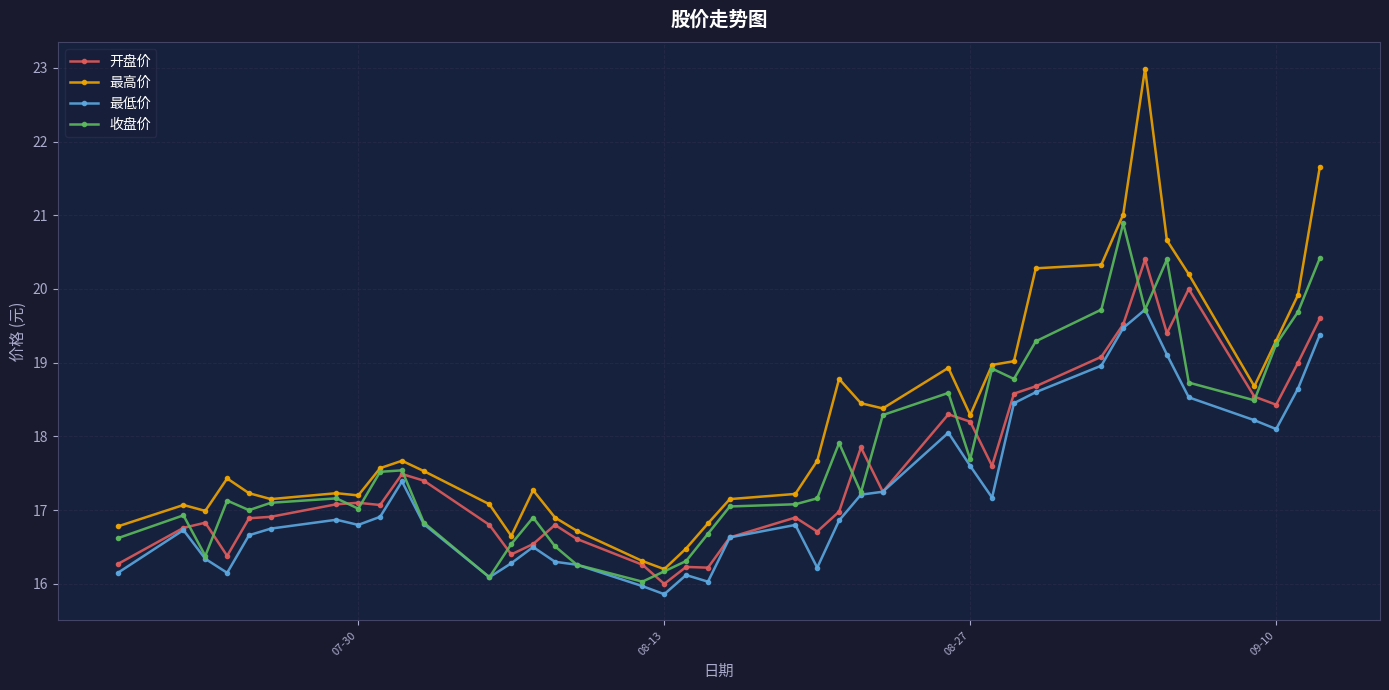

List the series in order of their peak value, highest first.

最高价, 收盘价, 开盘价, 最低价